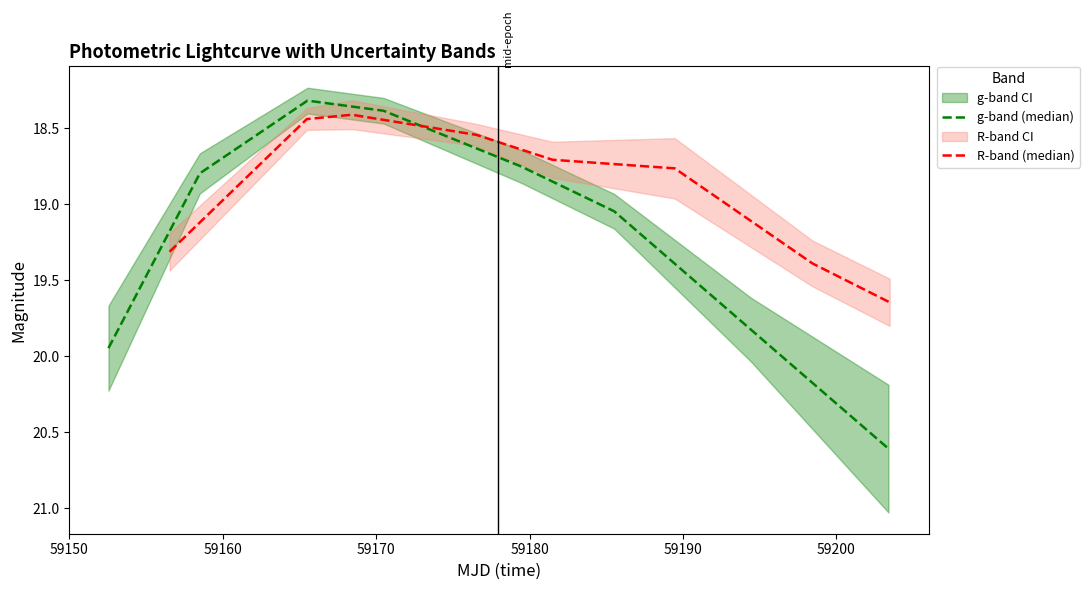

What is the highest value of the g-band (median) series?

20.6